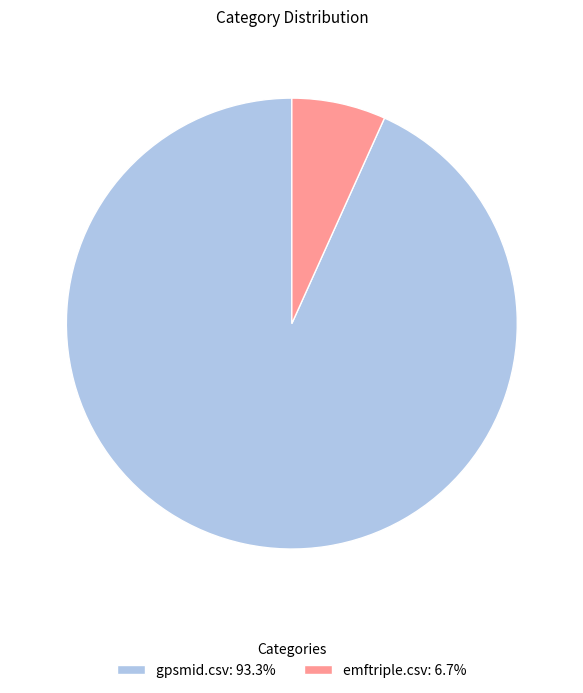

Is there a majority slice in this chart?

Yes